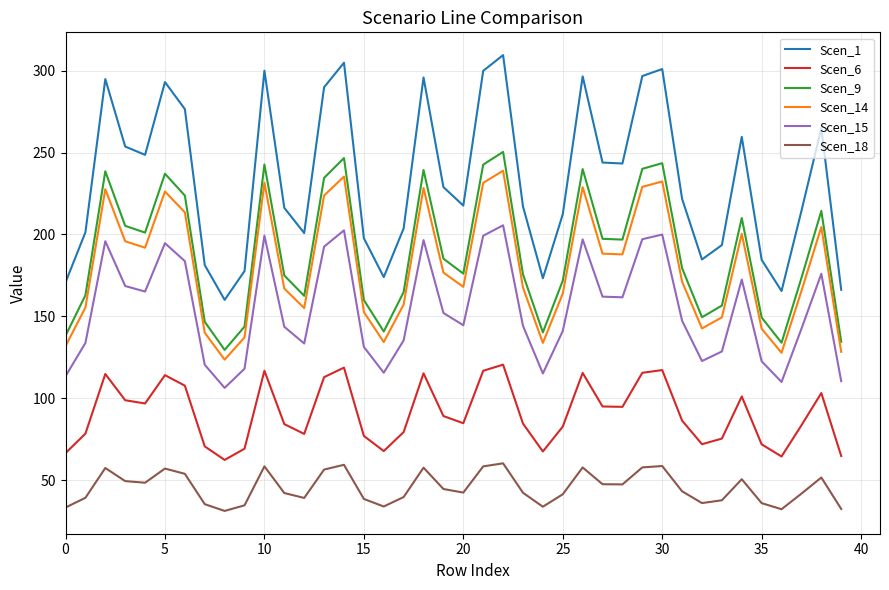

What is the maximum value shown in the chart?

309.5